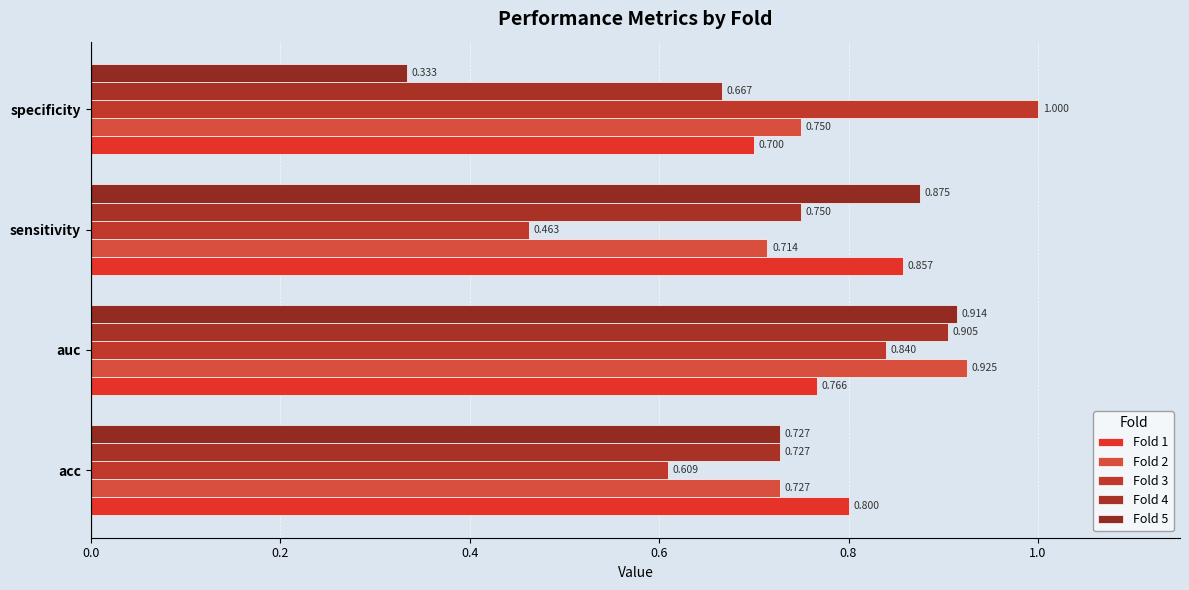

Which series has the largest range (max minus min)?

Fold 5